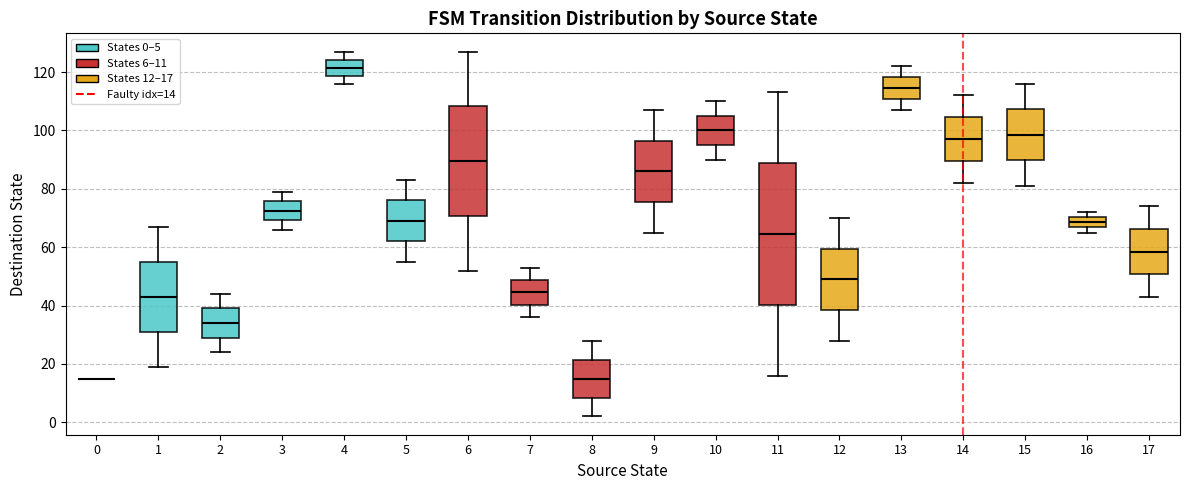

Reading left to right, read every box against the y-axis: the position of its median line, the range the box covers, and the ends of its whiskers. The values are not printed on the chart, so give them approximately, as read against the axis.

0: box collapsed to a line at 16, whiskers 16 to 16
1: median 44, box 32 to 56, whiskers 20 to 68
2: median 34, box 30 to 40, whiskers 24 to 44
3: median 72, box 70 to 76, whiskers 66 to 80
4: median 122, box 118 to 124, whiskers 116 to 128
5: median 70, box 62 to 76, whiskers 56 to 84
6: median 90, box 70 to 108, whiskers 52 to 128
7: median 44, box 40 to 48, whiskers 36 to 54
8: median 16, box 8 to 22, whiskers 2 to 28
9: median 86, box 76 to 96, whiskers 66 to 108
10: median 100, box 96 to 106, whiskers 90 to 110
11: median 64, box 40 to 88, whiskers 16 to 114
12: median 50, box 38 to 60, whiskers 28 to 70
13: median 114, box 110 to 118, whiskers 108 to 122
14: median 98, box 90 to 104, whiskers 82 to 112
15: median 98, box 90 to 108, whiskers 82 to 116
16: median 68, box 66 to 70, whiskers 66 (just below the box's lower edge) to 72
17: median 58, box 50 to 66, whiskers 44 to 74